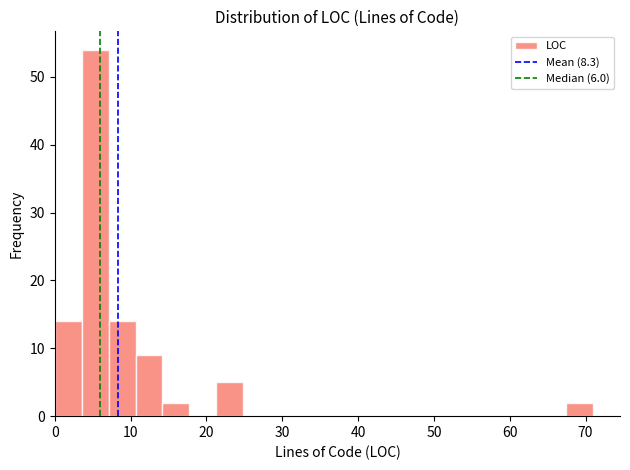

Around what value on the x-axis is the tallest bar? Give the approximate position of its centre, as read against the axis.

5